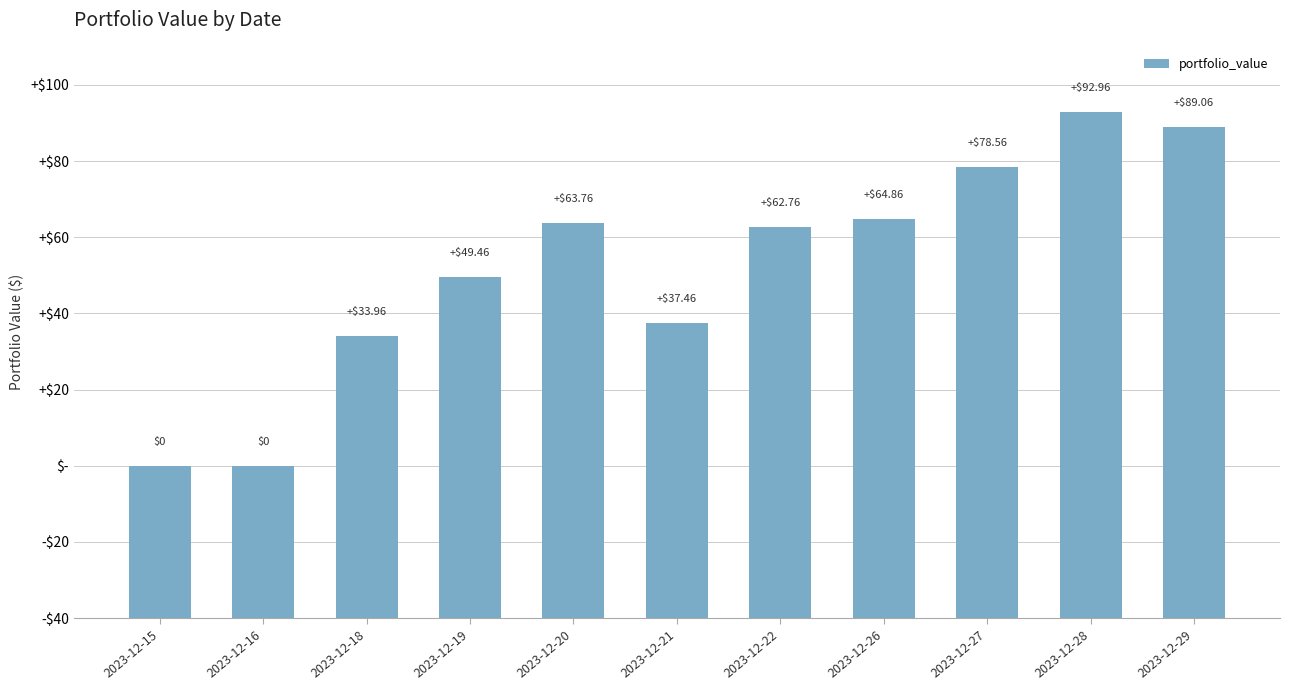

What is the approximate value at 2023-12-22?

100062.8